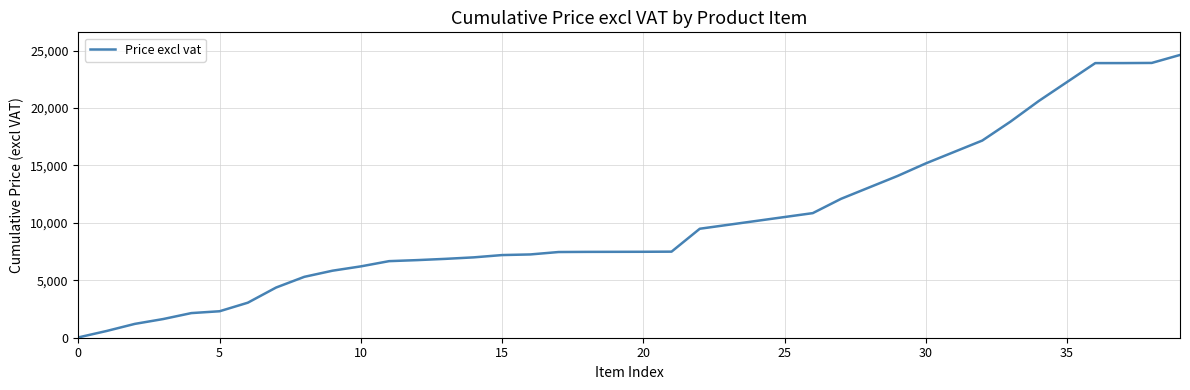

What is the difference between the maximum and minimum values?

24598.9